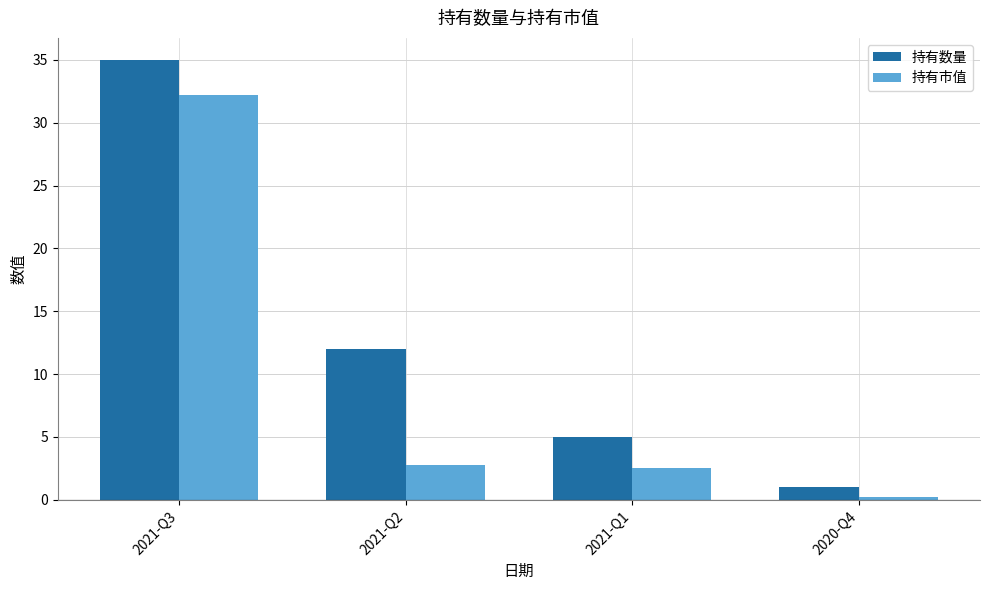

Between 2021-Q3 and 2020-Q4, which series saw the biggest shift?

持有数量